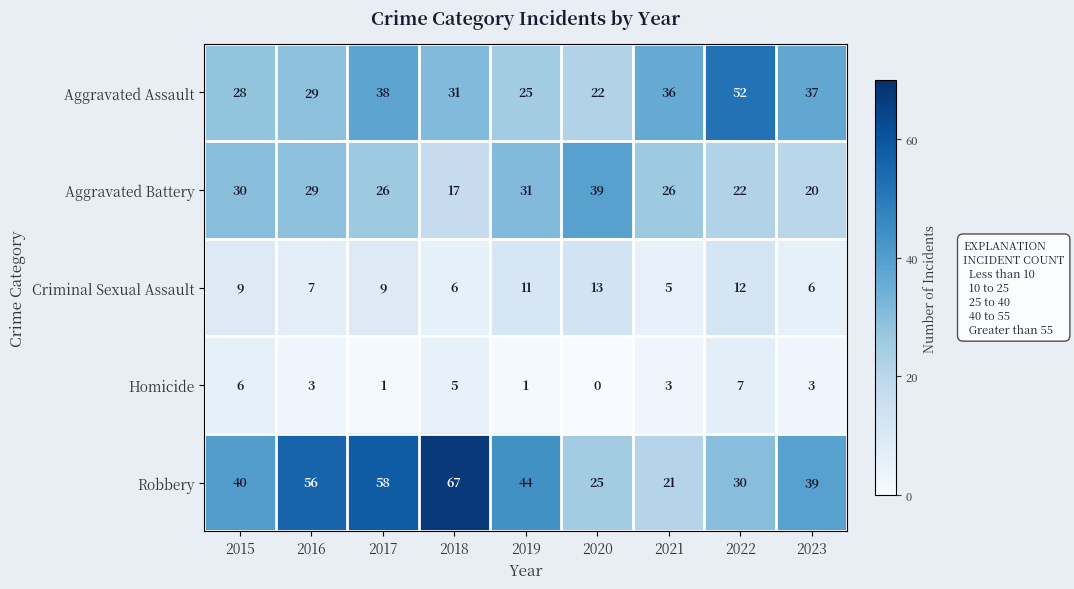

What is the difference between the maximum and minimum values in the Aggravated Assault series?

30